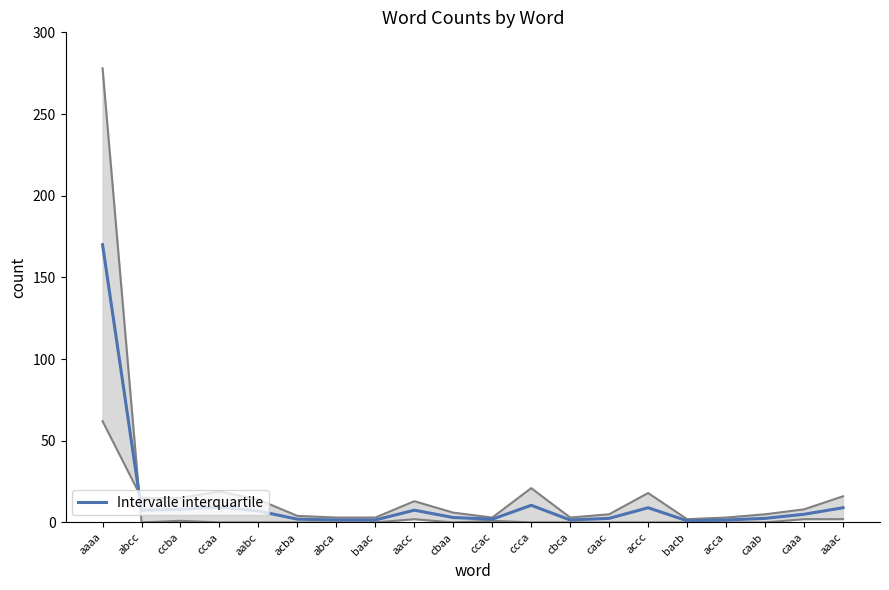

Where is Intervalle interquartile nearest to the value 85?

ccca